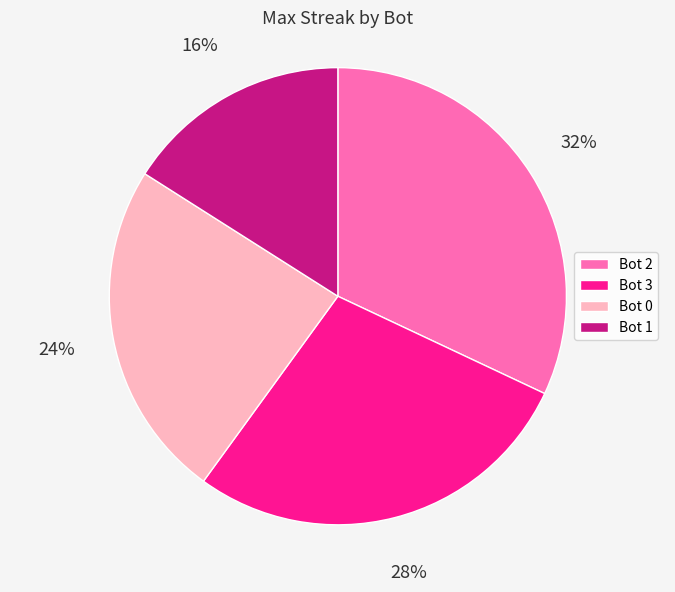

Does any single category account for the majority?

No